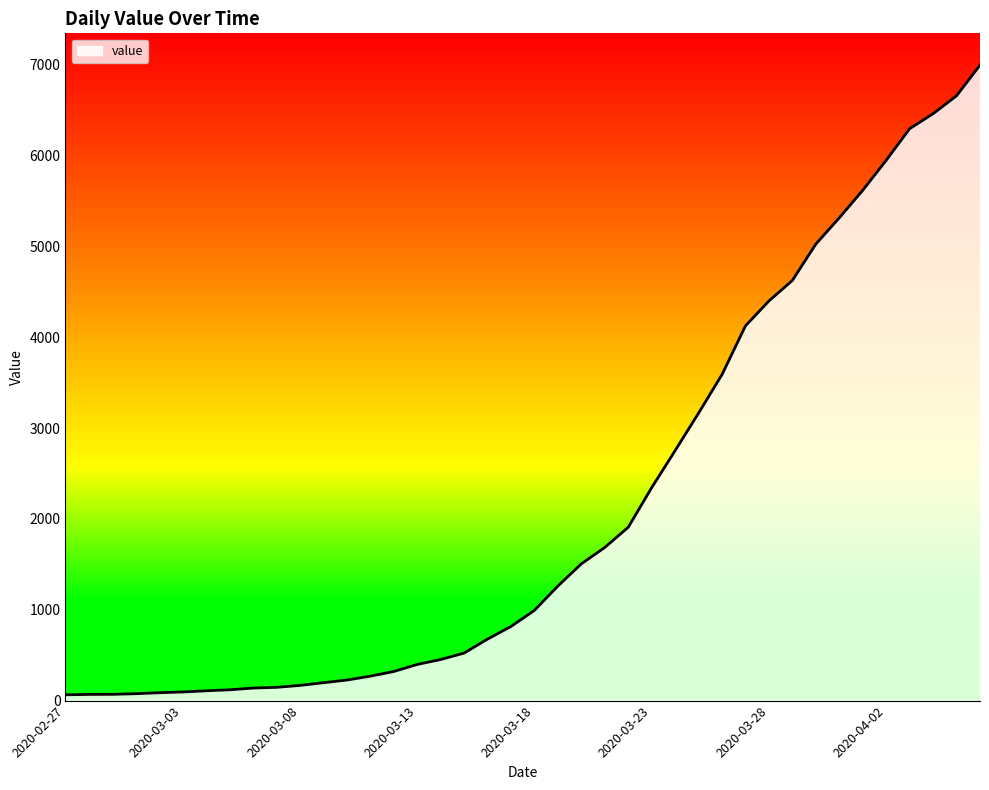

What is the greatest value displayed?

6995